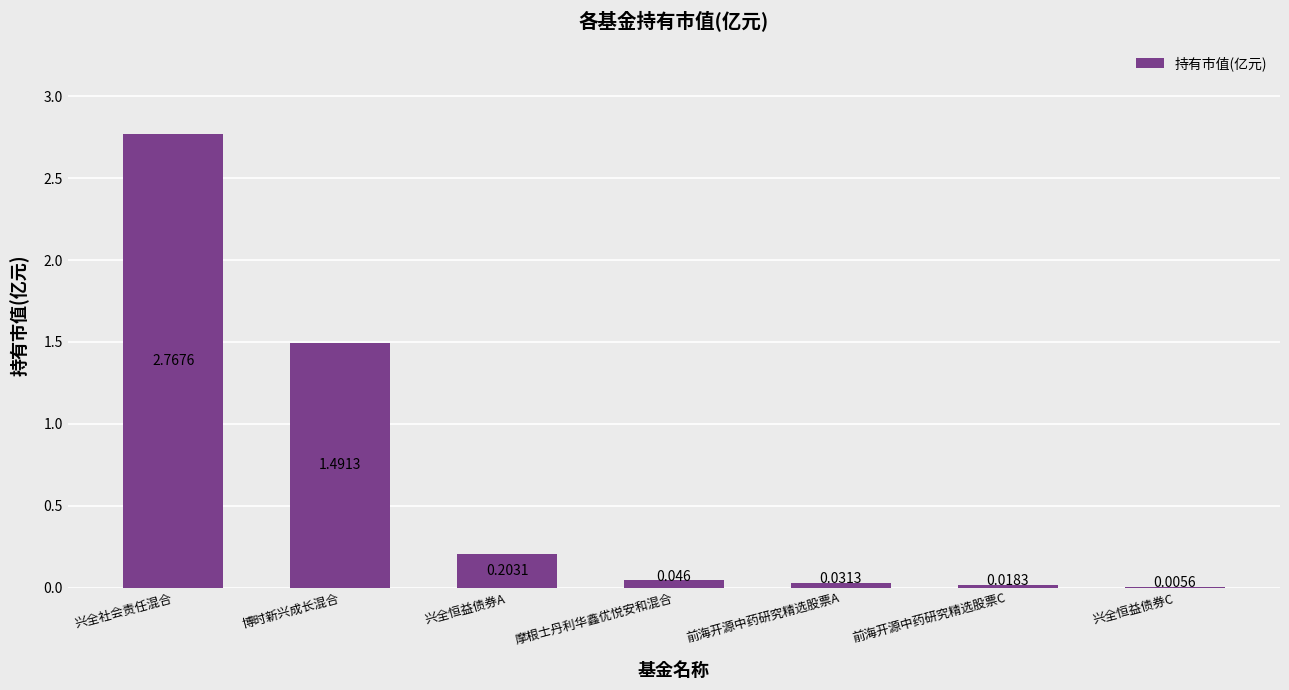

Which has a higher value, 兴全恒益债券C or 兴全社会责任混合?

兴全社会责任混合